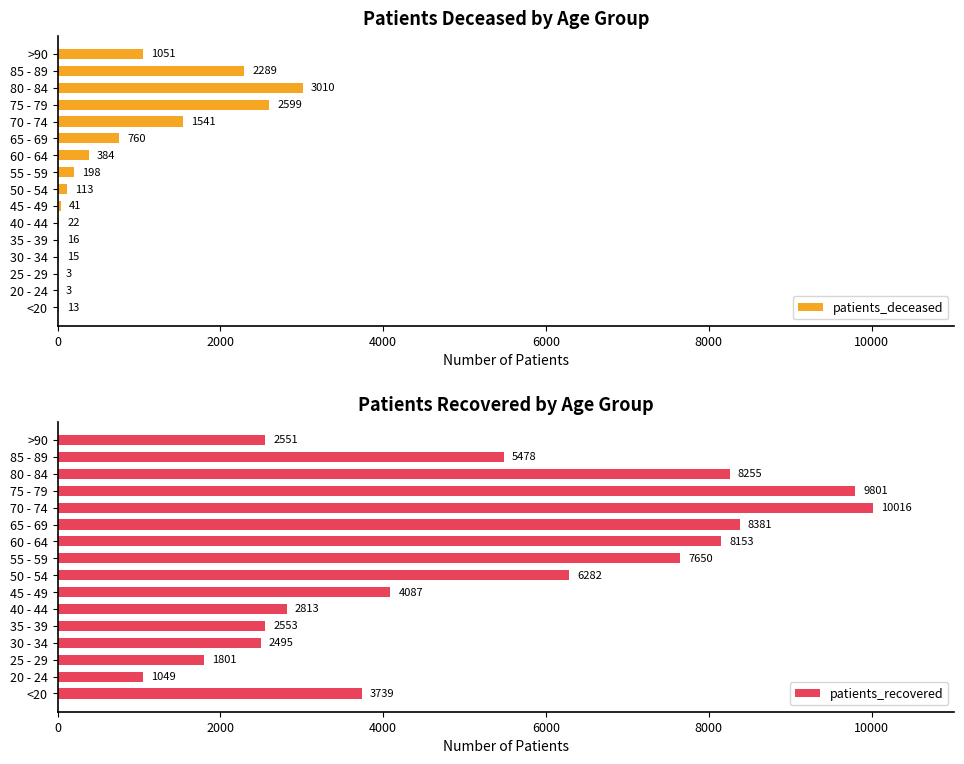

What is the minimum value shown in the chart?

3